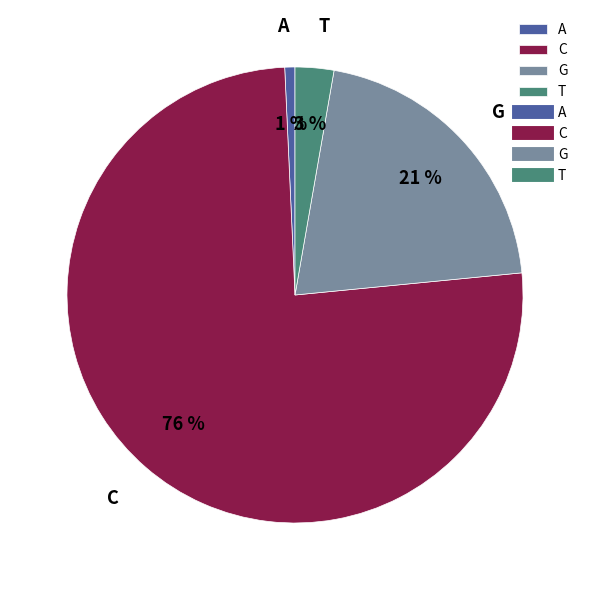

Count the number of slices in the pie.

4